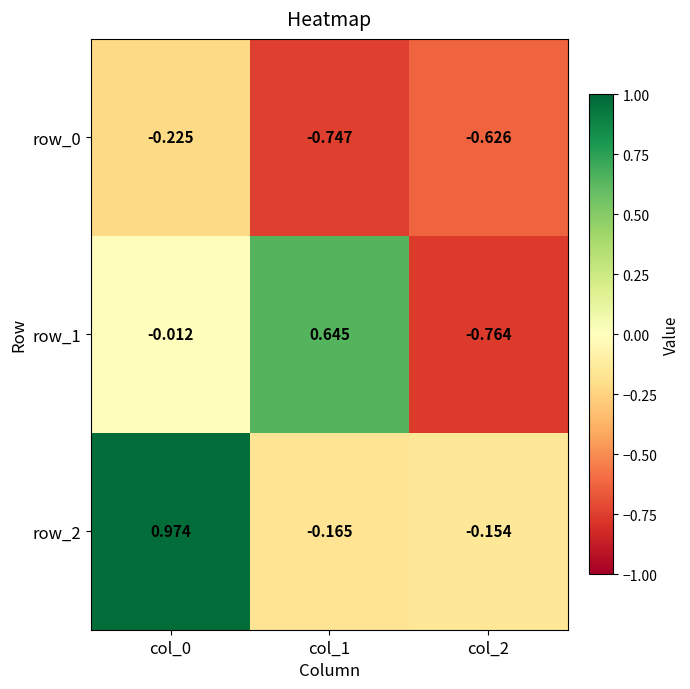

Is the value of row_2 at col_1 greater than the value of row_0 at col_1?

Yes